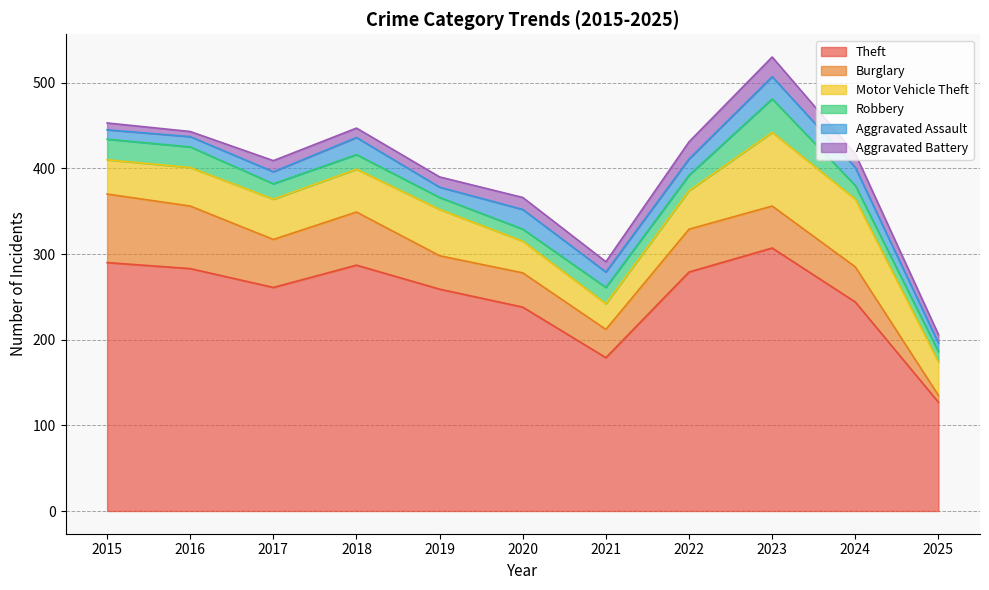

Which series has the largest total across all categories?

Theft